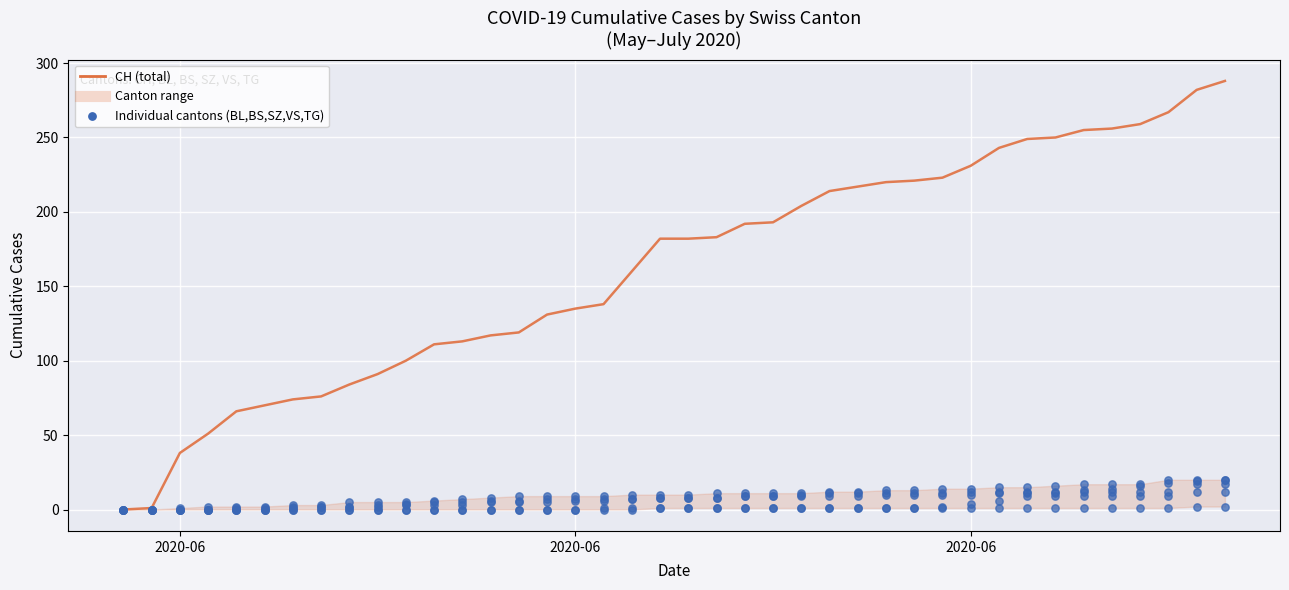

Which series has the largest total across all categories?

CH